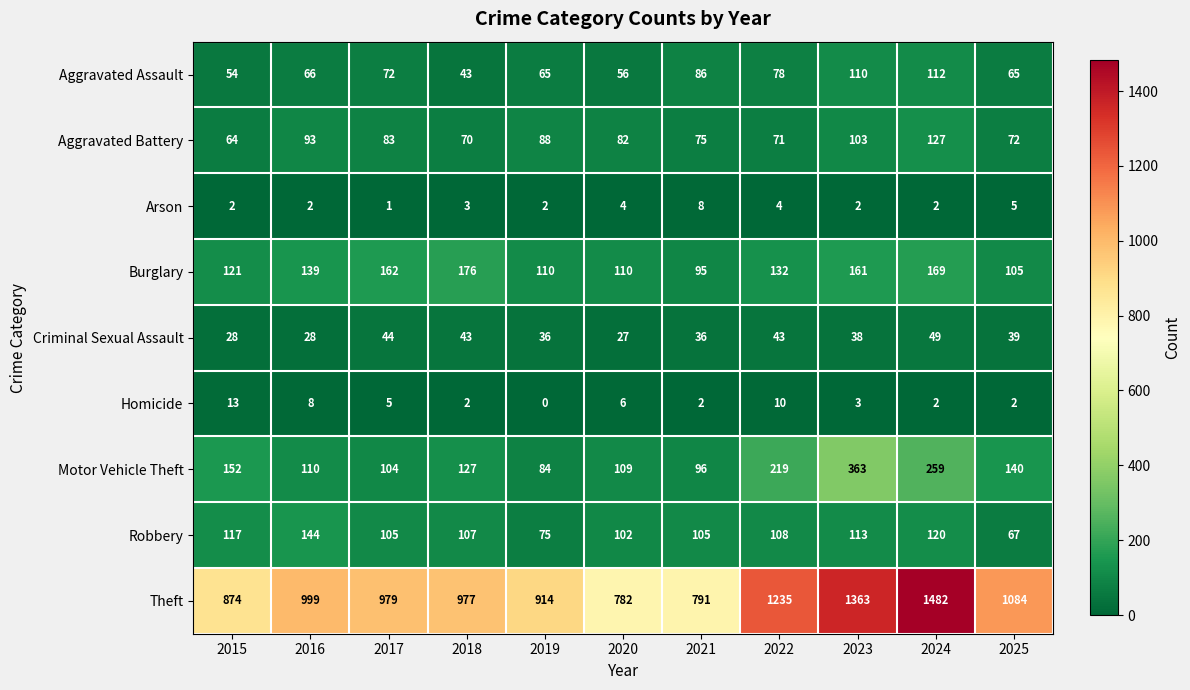

Read the Aggravated Battery value at 2015, to the nearest 5.

65